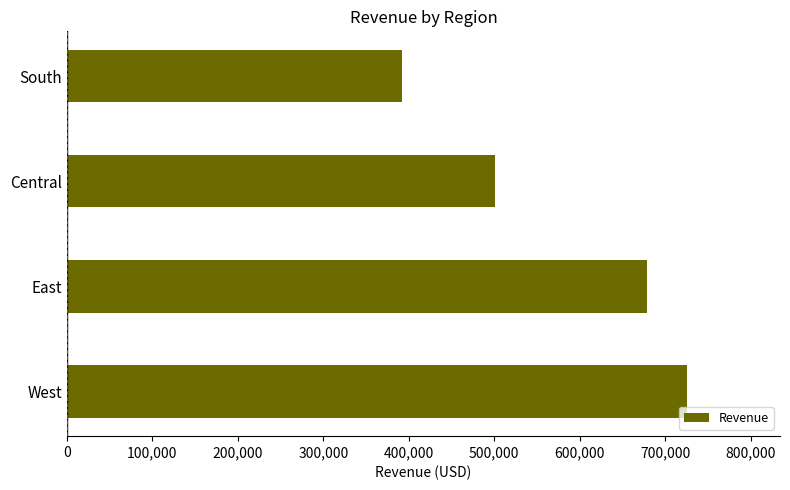

Reading bottom to top, extract all data points from this chart.

West=725457.8	East=678781.2	Central=501239.9	South=391721.9